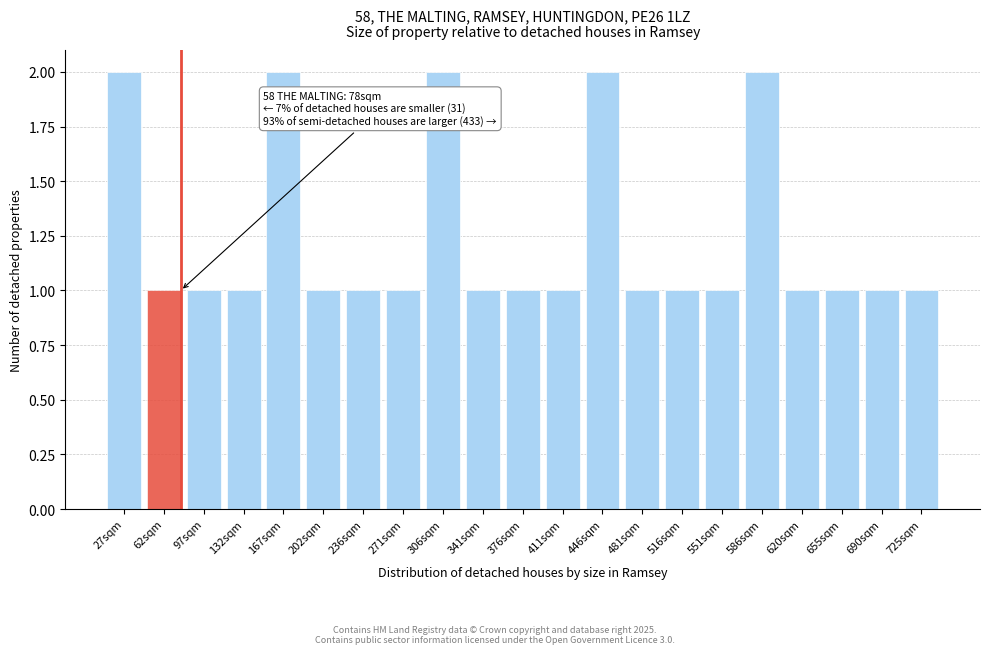

Reading left to right, transcribe all the data shown in this chart.

2	1	1	1	2	1	1	1	2	1	1	1	2	1	1	1	2	1	1	1	1